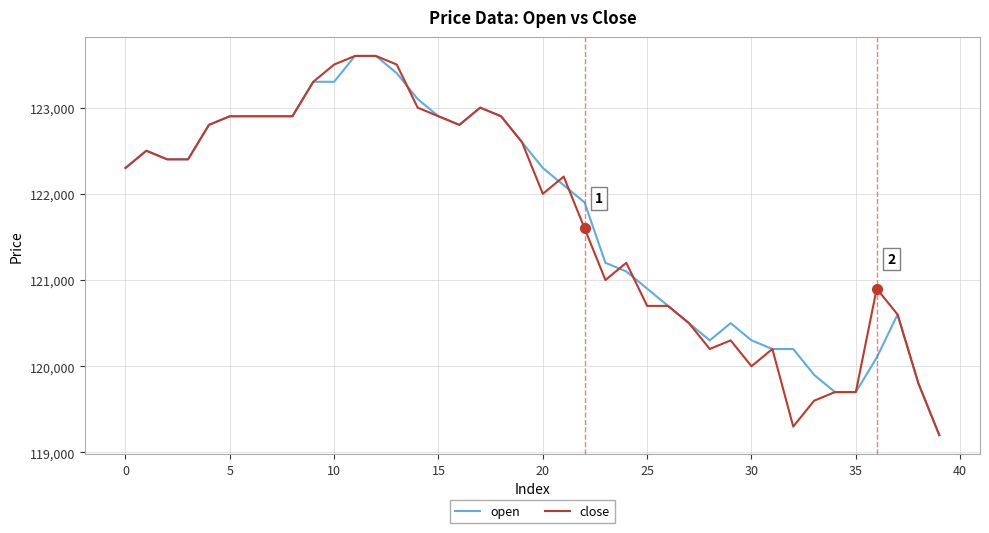

What is the minimum value shown in the chart?

119200